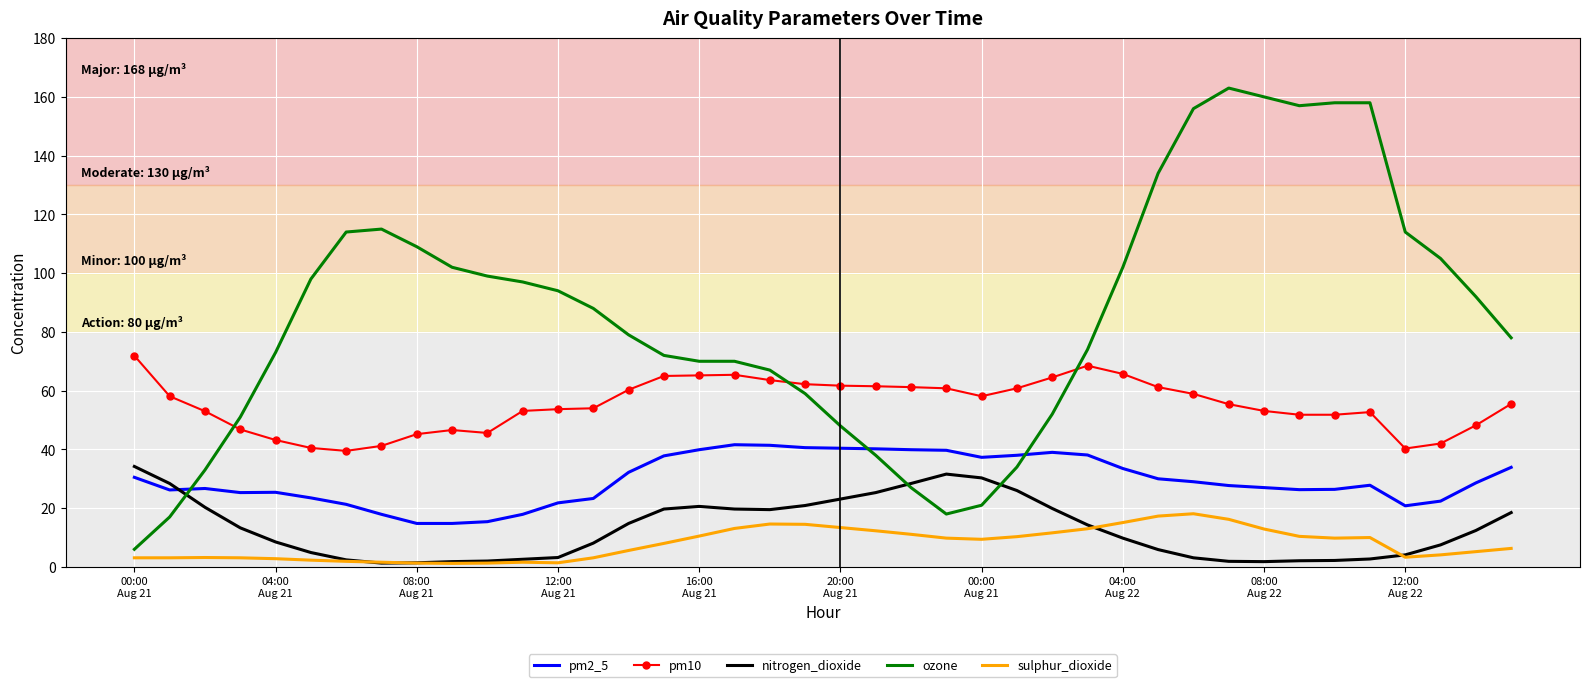

Which series has the widest spread of values?

ozone